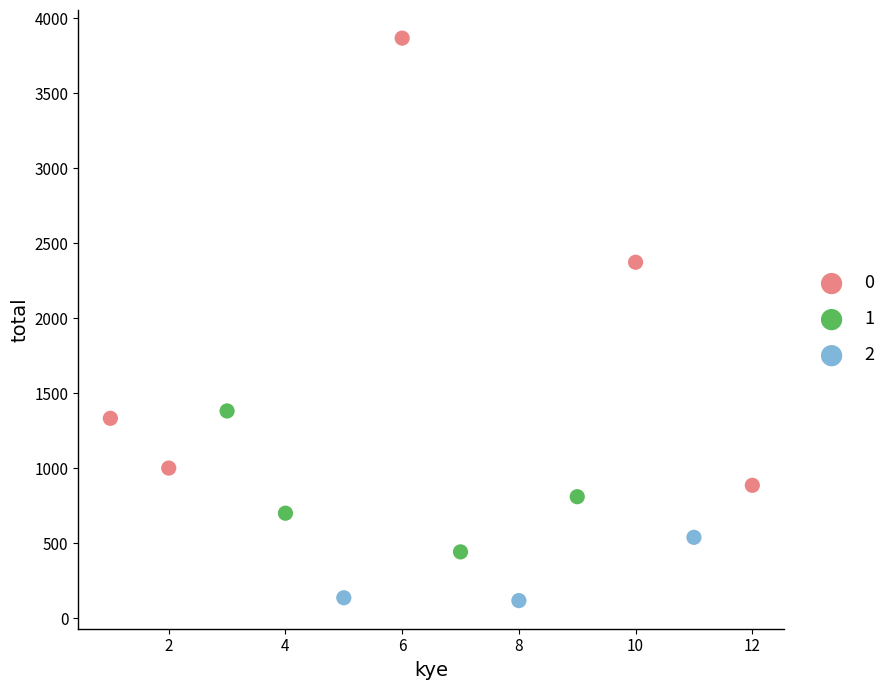

What are all the series names shown in the legend?

0, 1, 2